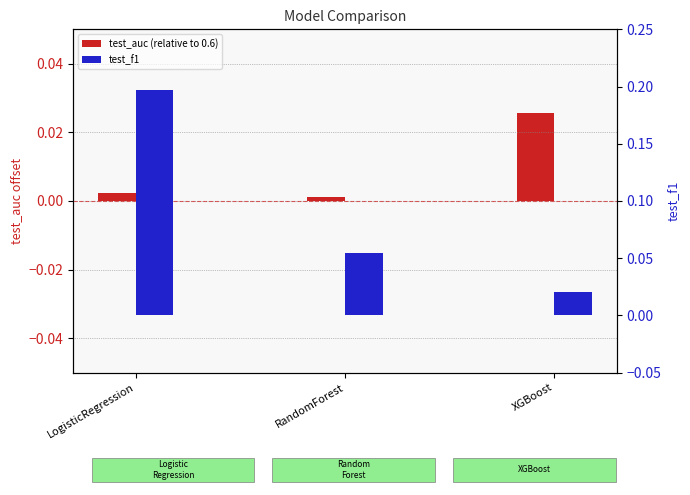

The value of test_f1 at RandomForest is 0.1. True or false?

True